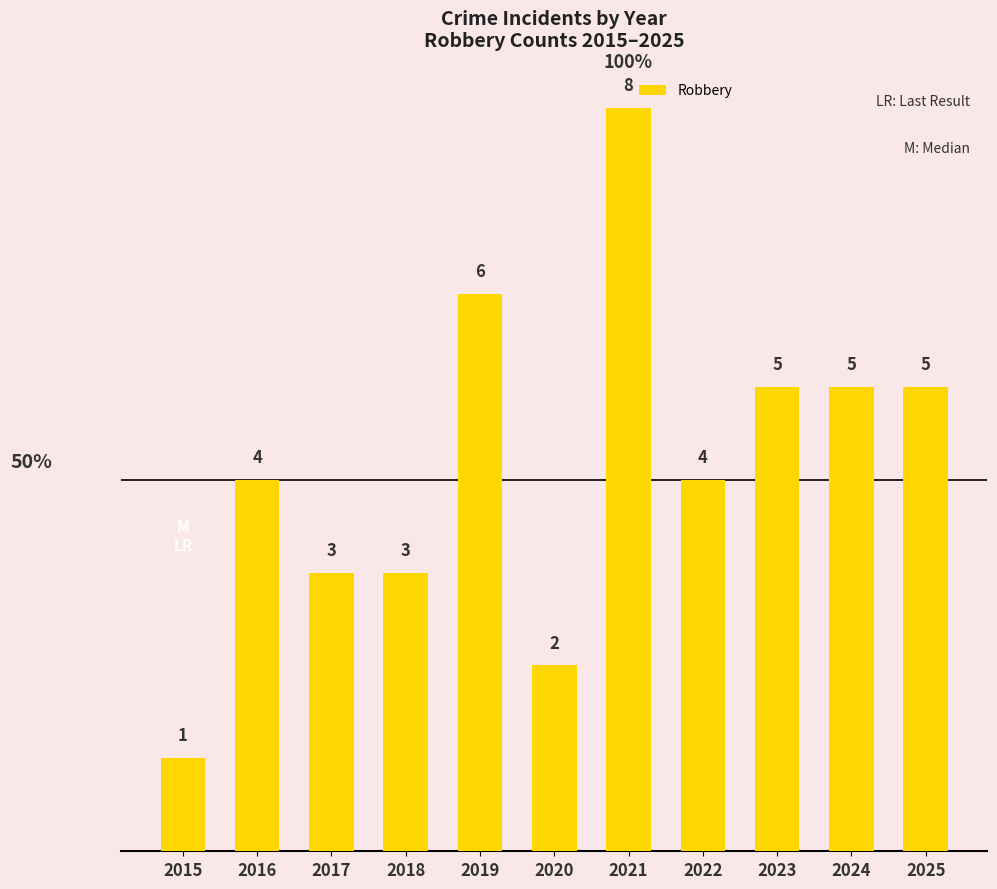

At which category does the chart reach its peak across all series?

2021